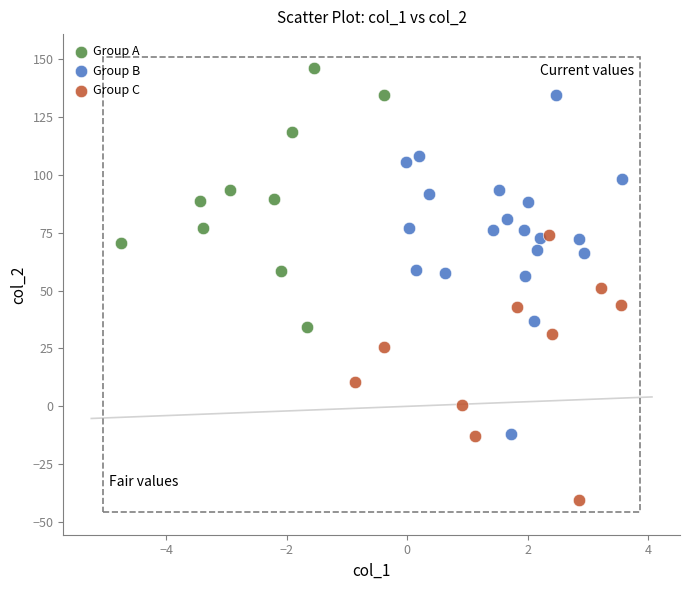

Which series contains the lowest Y value?

Group C